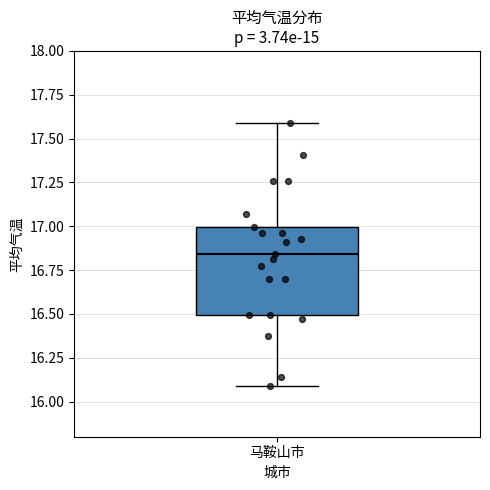

Where does the upper whisker of the box for 马鞍山市 end on the y-axis? The values are not printed on the chart, so give them approximately, as read against the axis.

17.60